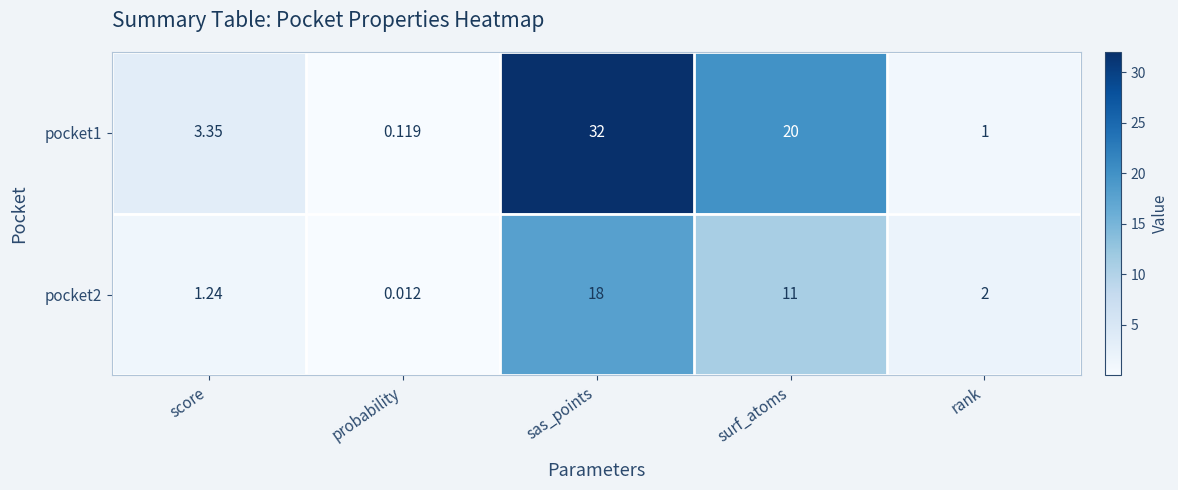

List the labels in order of pocket2 value, smallest first.

probability, score, rank, surf_atoms, sas_points